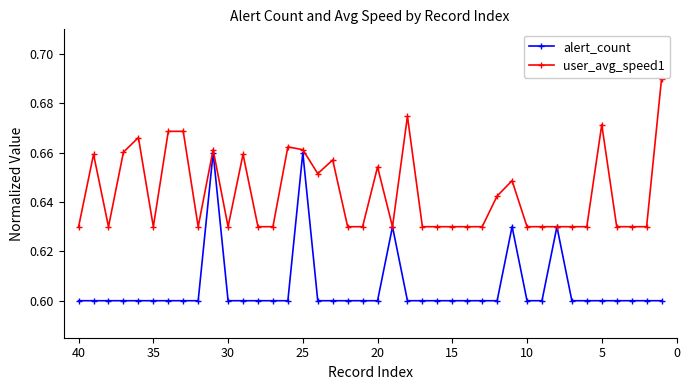

How many lines are shown in the chart?

2